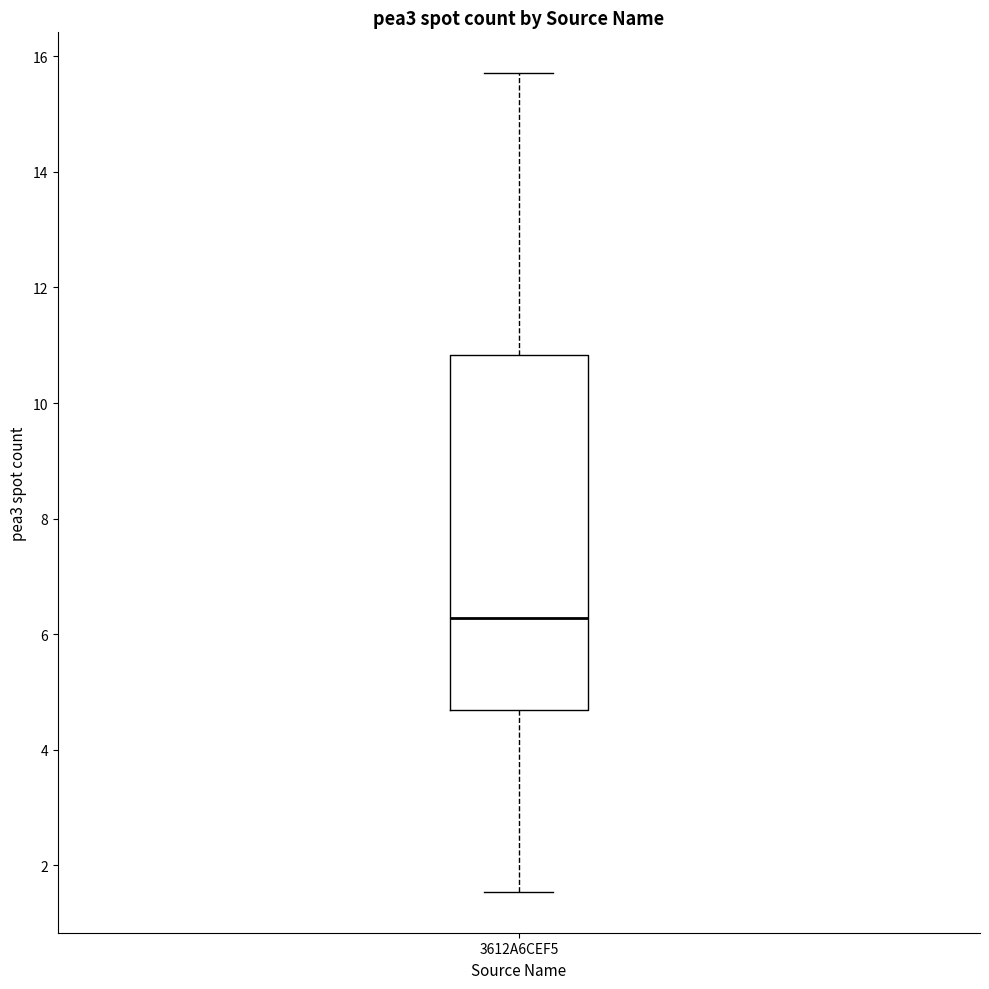

Read this box plot against the y-axis: the position of the median line, the range covered by the box, and the ends of both whiskers. The values are not printed on the chart, so give them approximately, as read against the axis.

median 6.2, box 4.6 to 10.8, whiskers 1.6 to 15.8